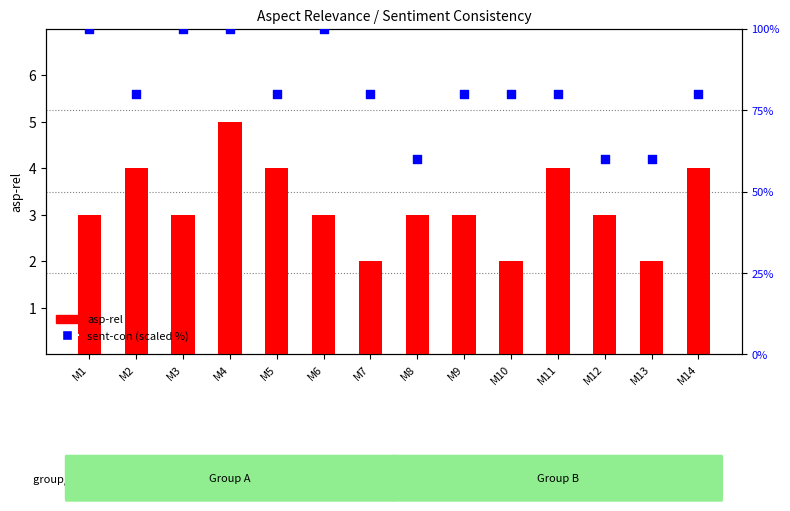

Which series has the largest total across all categories?

sent-con